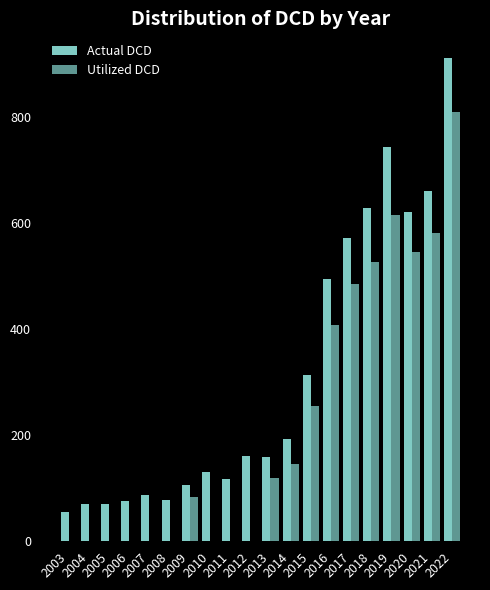

How many distinct data groups are displayed?

2